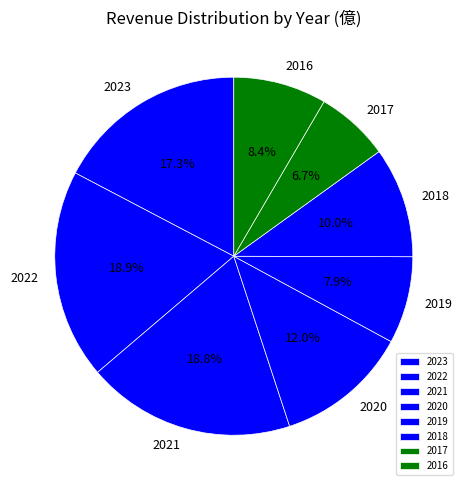

Which has a higher value, 2022 or 2020?

2022